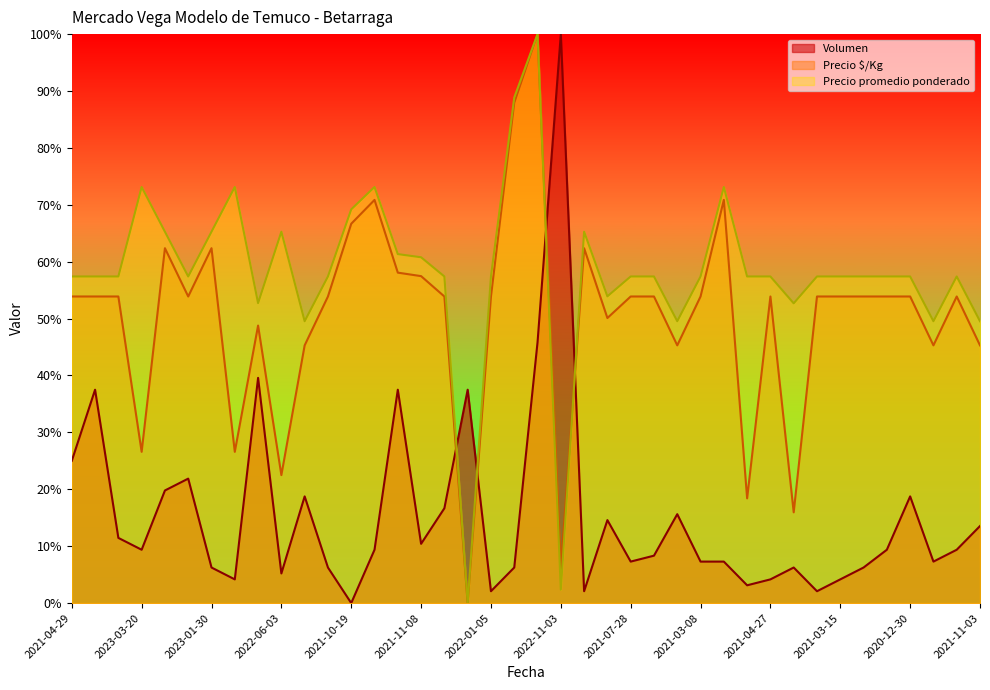

At how many categories does at least one series exceed 28?

40